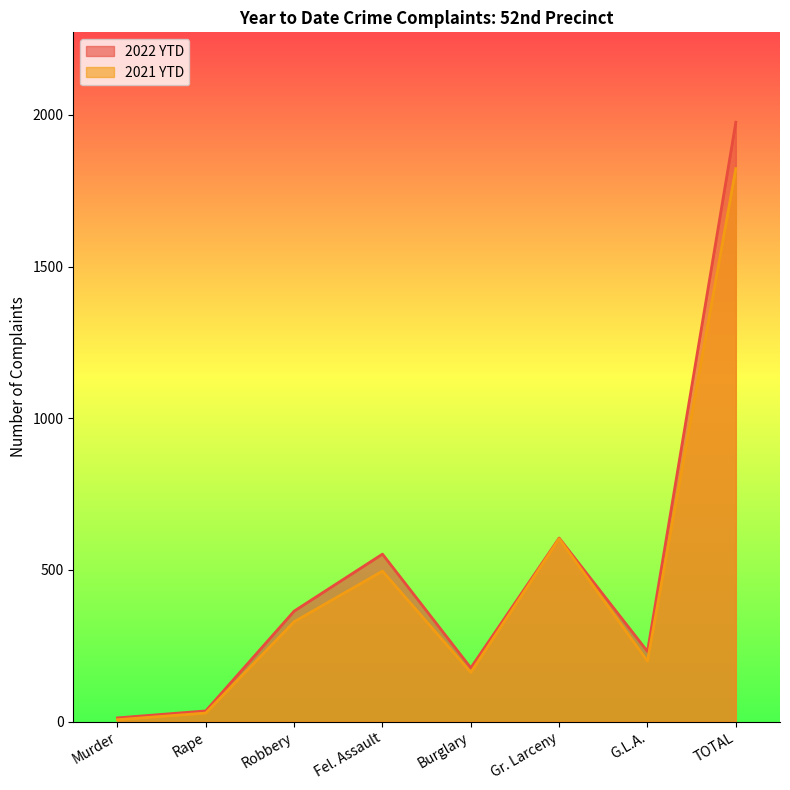

True or false: 2021 YTD has more than 2 points higher than both neighbors.

False